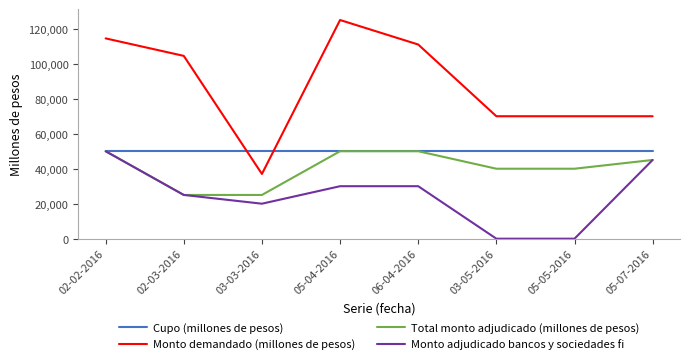

At which label does Monto adjudicado bancos y sociedades fi reach its peak?

02-02-2016